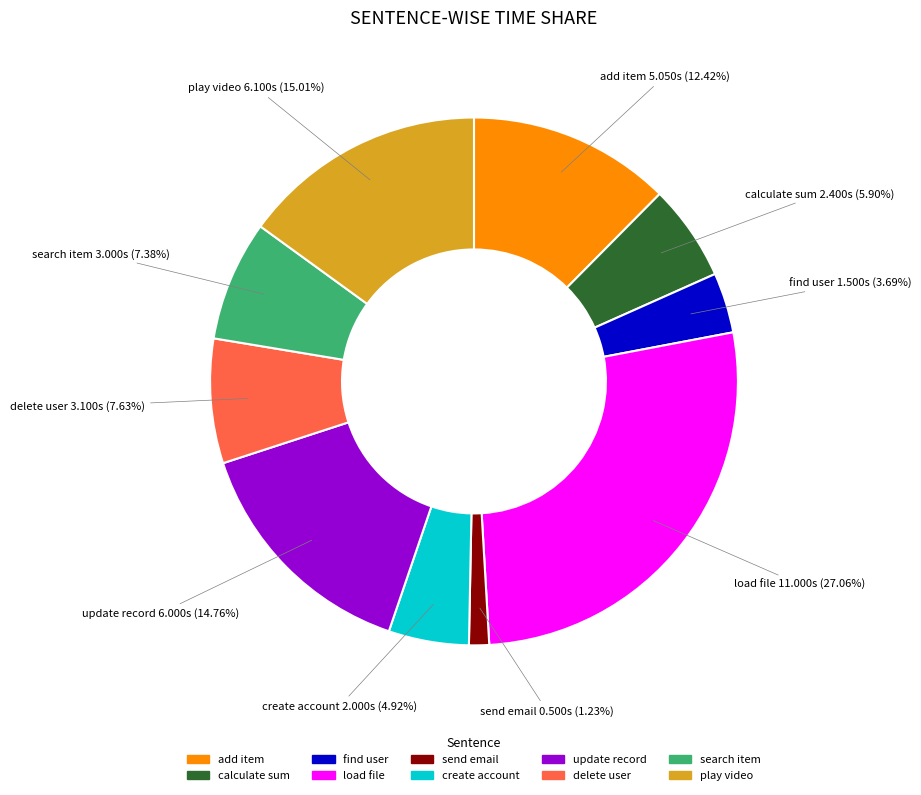

Is there any slice that represents more than half of the pie?

No